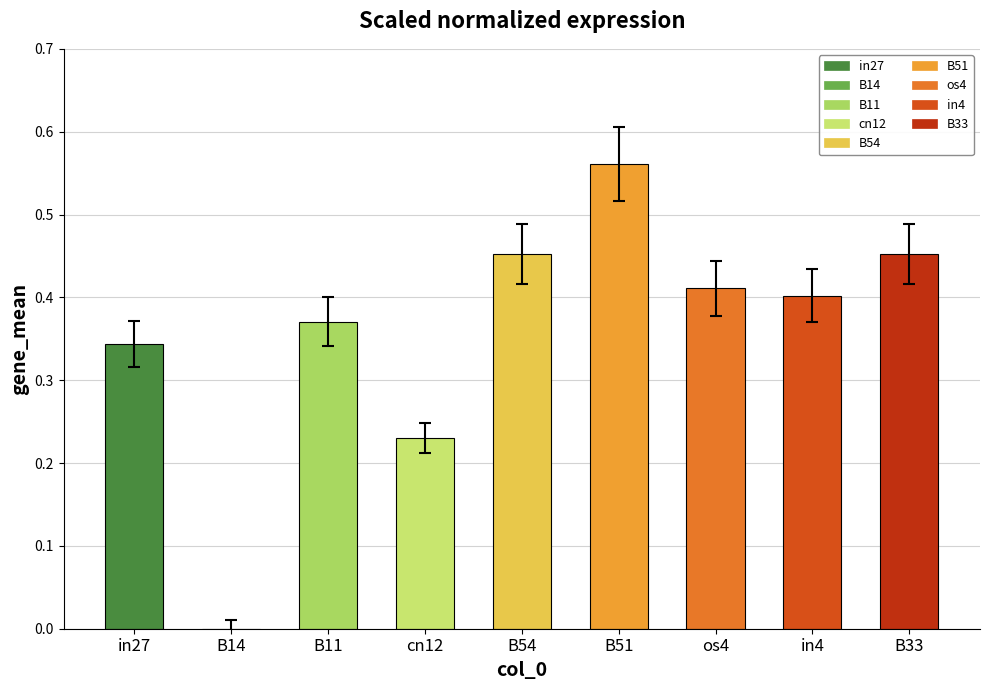

What is the value of the 8th bar from the left?

0.4